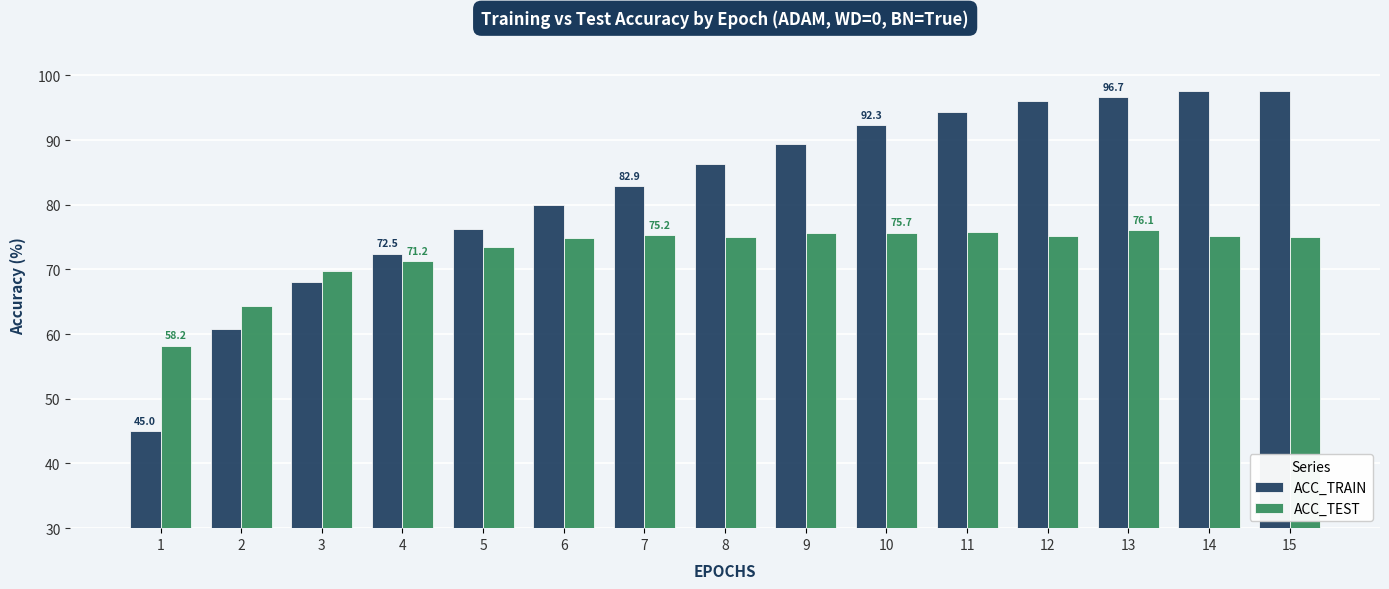

List the series in order of their peak value, highest first.

ACC_TRAIN, ACC_TEST